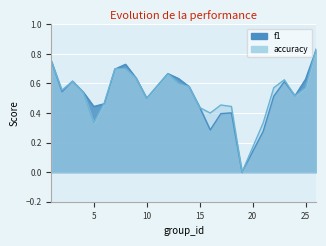

Reading left to right, list all the values displayed in this chart.

f1: 0.8	0.5	0.6	0.5	0.4	0.5	0.7	0.7	0.6	0.5	0.7	0.6	0.6	0.4	0.3	0.4	0.4	0.0	0.3	0.5	0.6	0.5	0.6	0.8
accuracy: 0.8	0.6	0.6	0.5	0.3	0.5	0.7	0.7	0.6	0.5	0.7	0.6	0.6	0.4	0.4	0.5	0.4	0.0	0.3	0.6	0.6	0.5	0.6	0.8